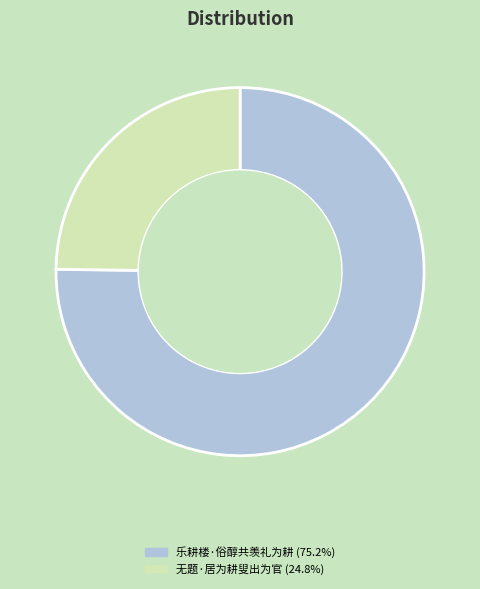

How many slices are in this pie chart?

2